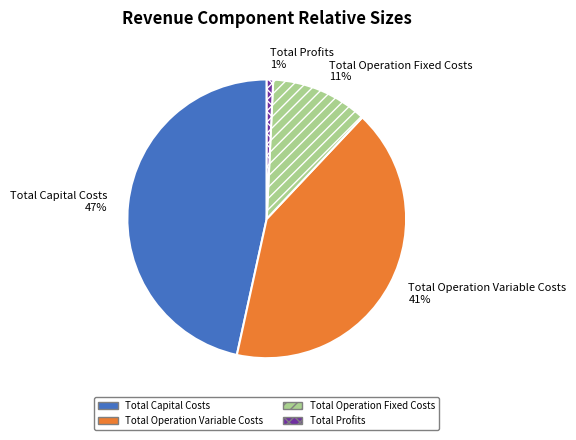

To the nearest percent, what percentage of the pie is Total Capital Costs?

47%